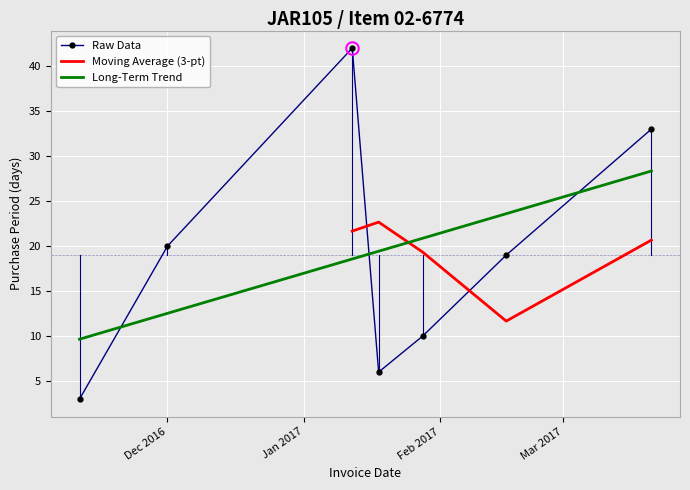

What is the highest value of the Long-Term Trend series?

28.3